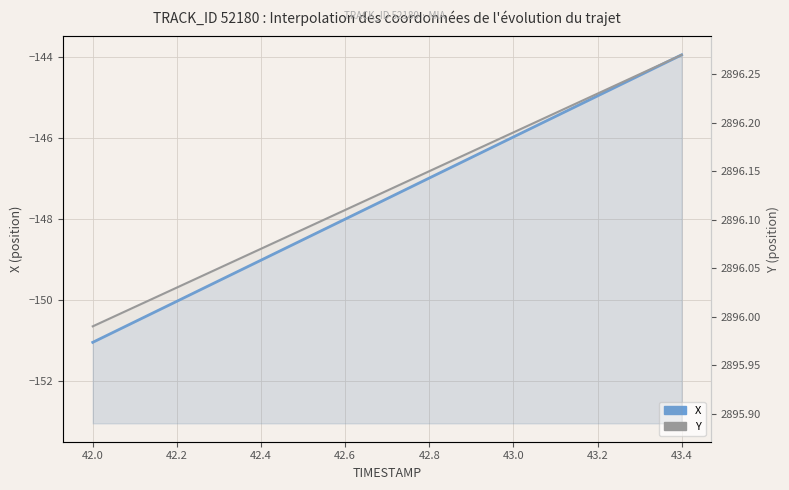

Does the chart display data point markers on the line(s)?

No